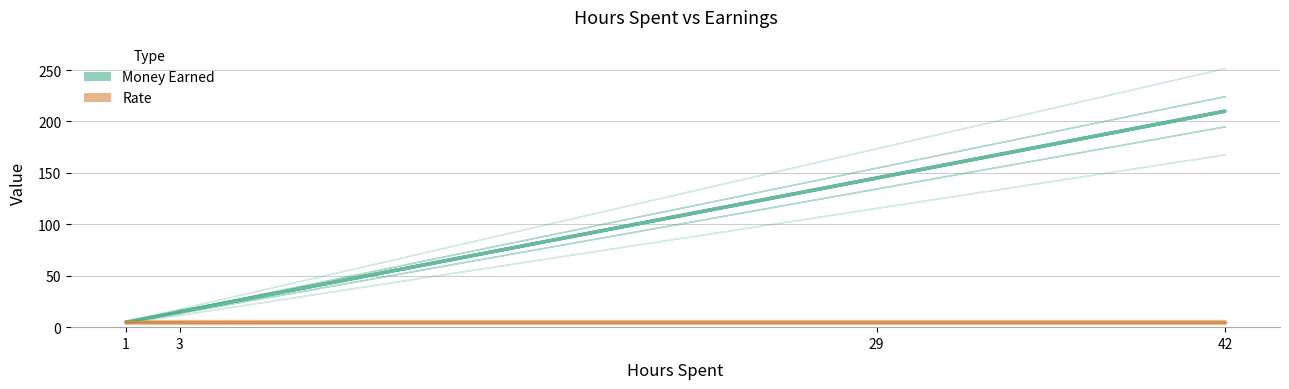

Count the number of categories in the chart.

4